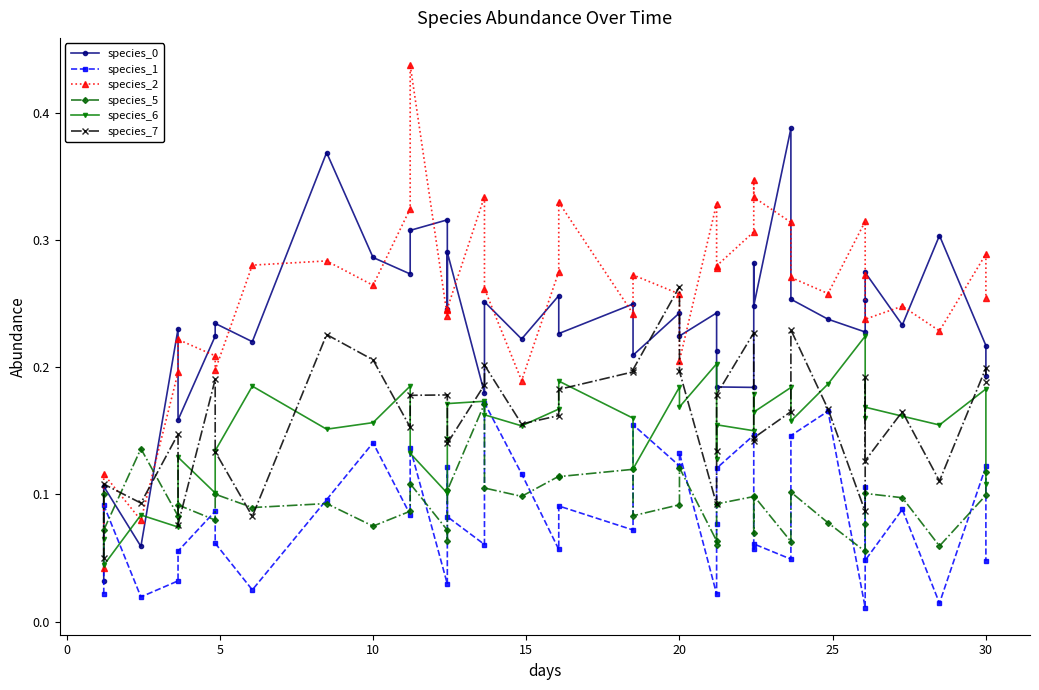

How many distinct data groups are displayed?

6